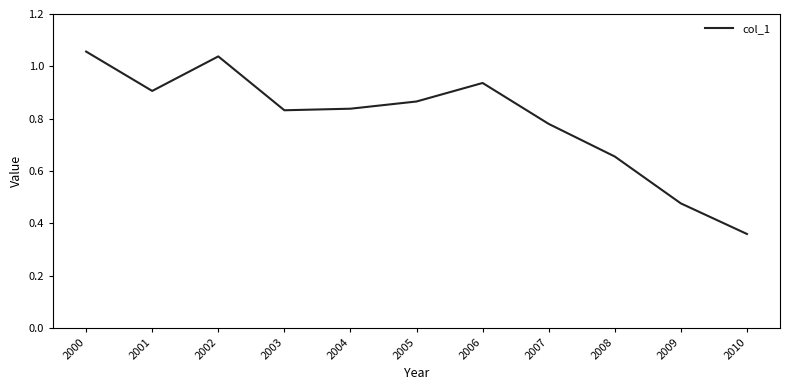

Which category has the lowest value across all series?

2010